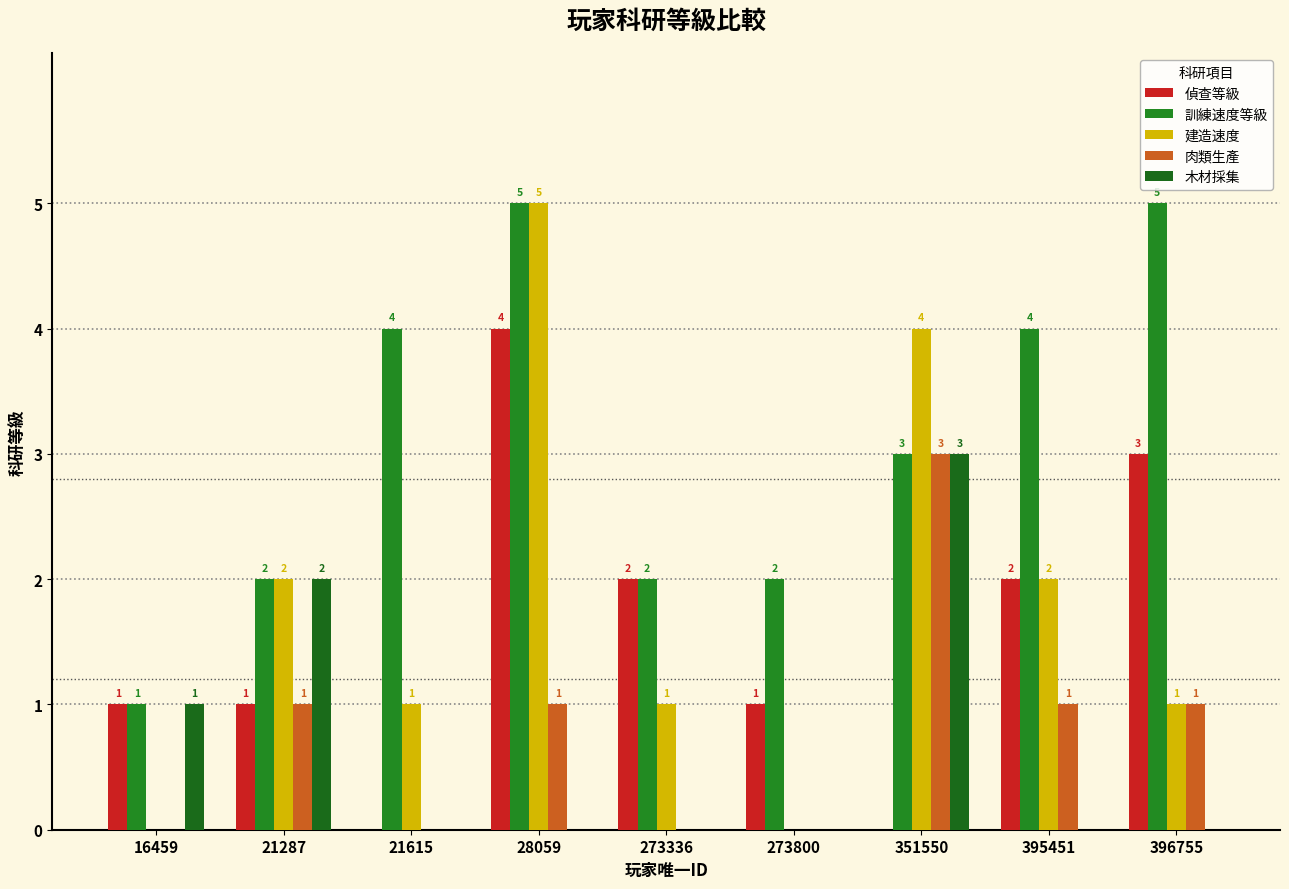

Count the number of data series in this chart.

5